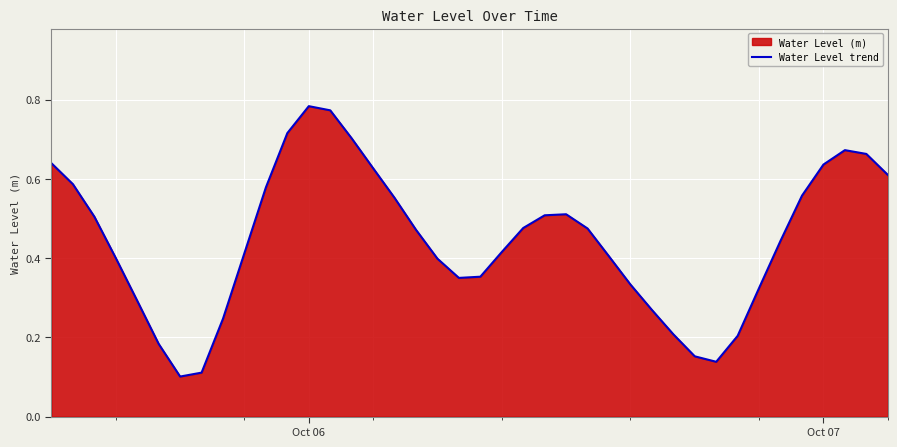

What is the sum of all values?

17.8